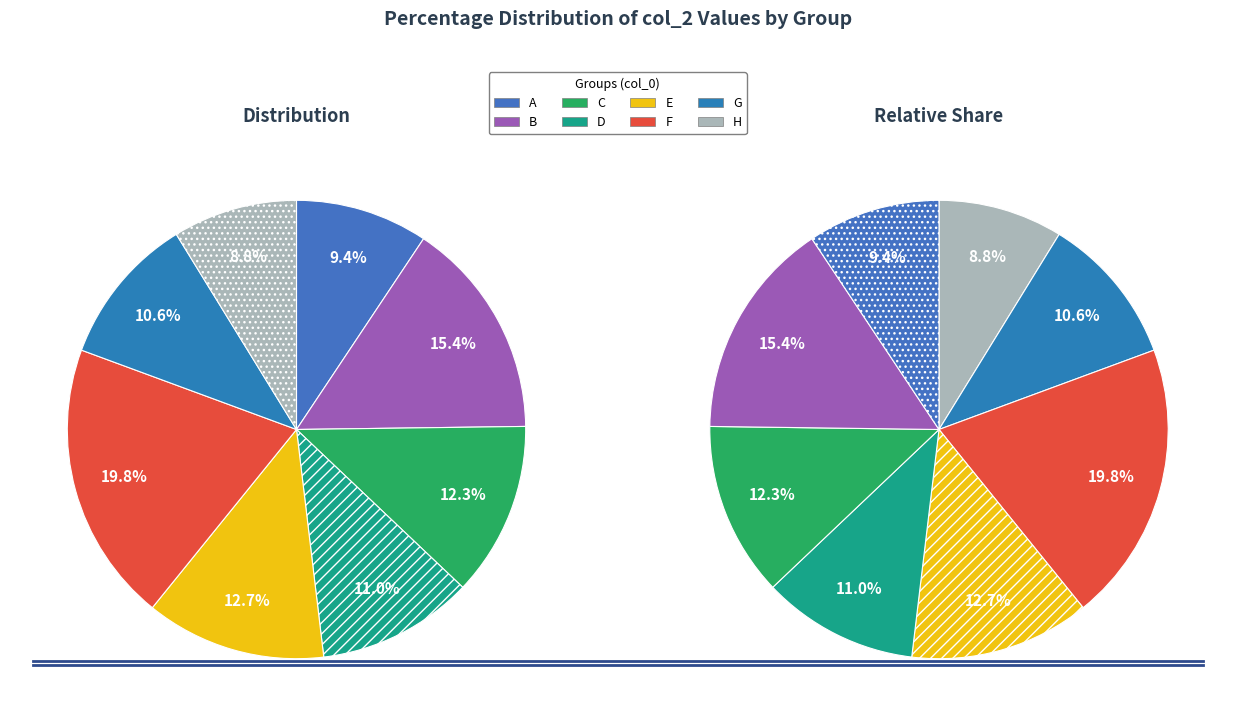

Which has a higher value, E or H?

E